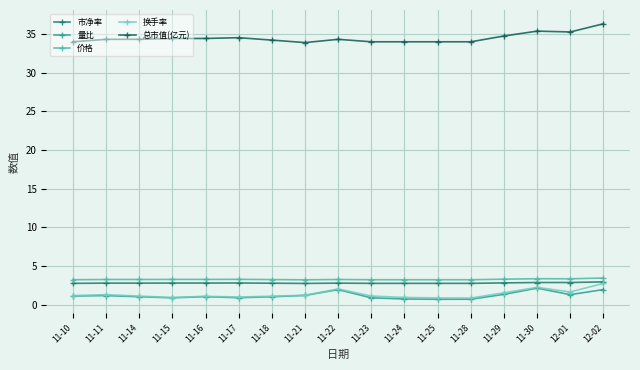

What is the spread (max minus min) of values at 11-17?

33.6